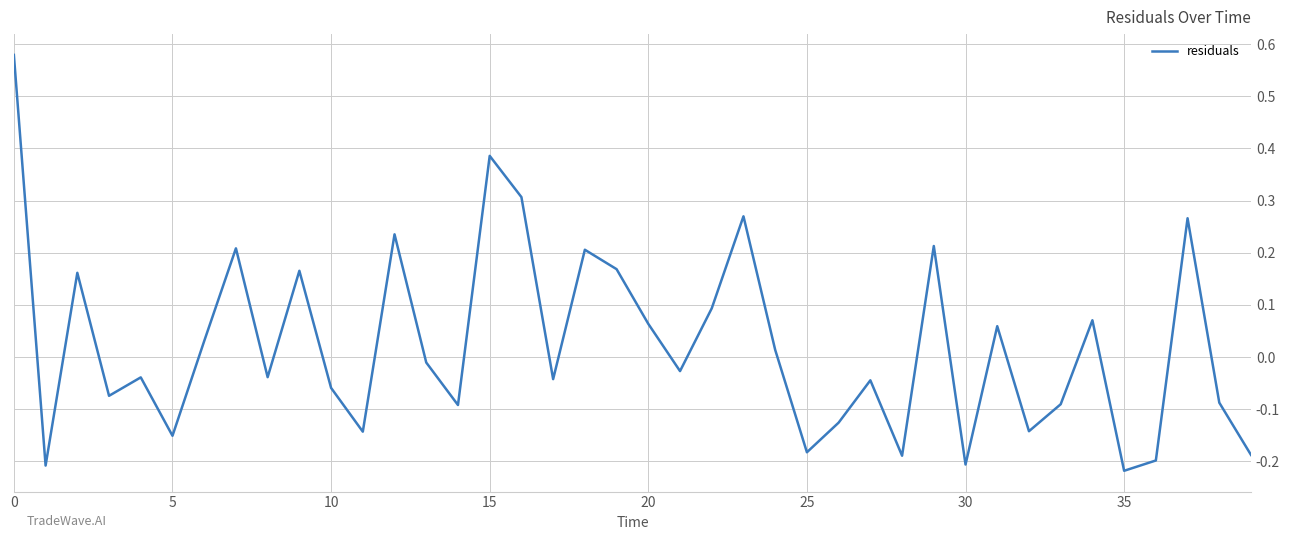

Does the chart display data point markers on the line(s)?

No